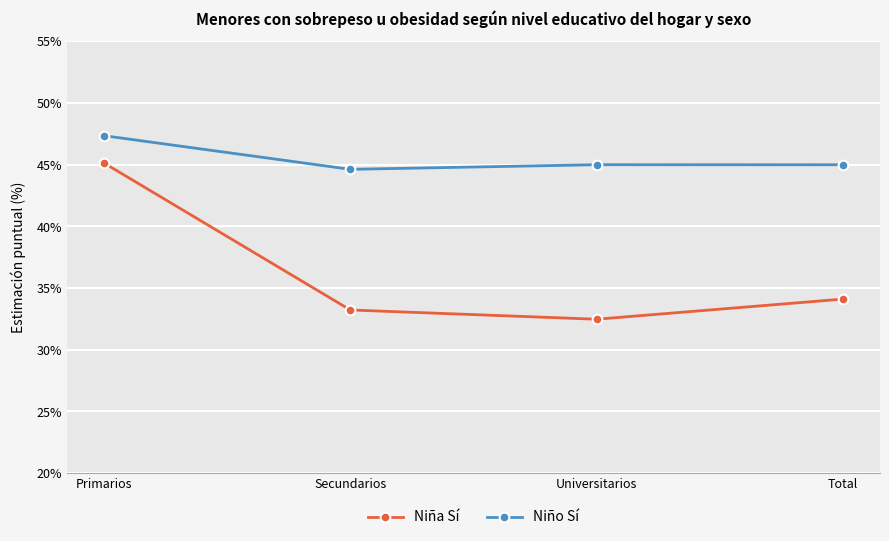

True or false: Niña Sí and Niño Sí intersect in this chart.

False